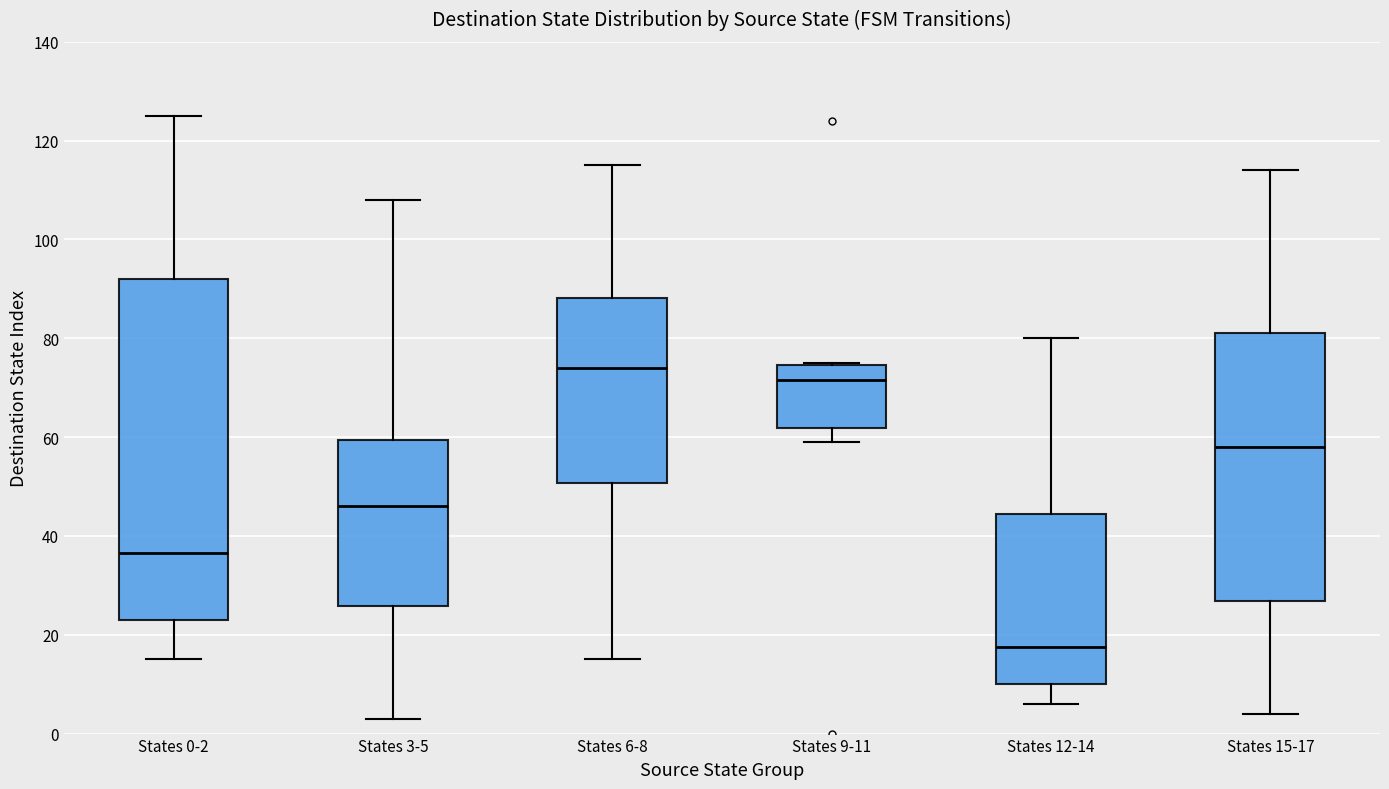

Reading left to right, read every box against the y-axis: the position of its median line, the range the box covers, and the ends of its whiskers. The values are not printed on the chart, so give them approximately, as read against the axis.

States 0-2: median 36, box 24 to 92, whiskers 16 to 126
States 3-5: median 46, box 26 to 60, whiskers 4 to 108
States 6-8: median 74, box 50 to 88, whiskers 16 to 116
States 9-11: median 72, box 62 to 74, whiskers 60 to 76
States 12-14: median 18, box 10 to 44, whiskers 6 to 80
States 15-17: median 58, box 26 to 82, whiskers 4 to 114